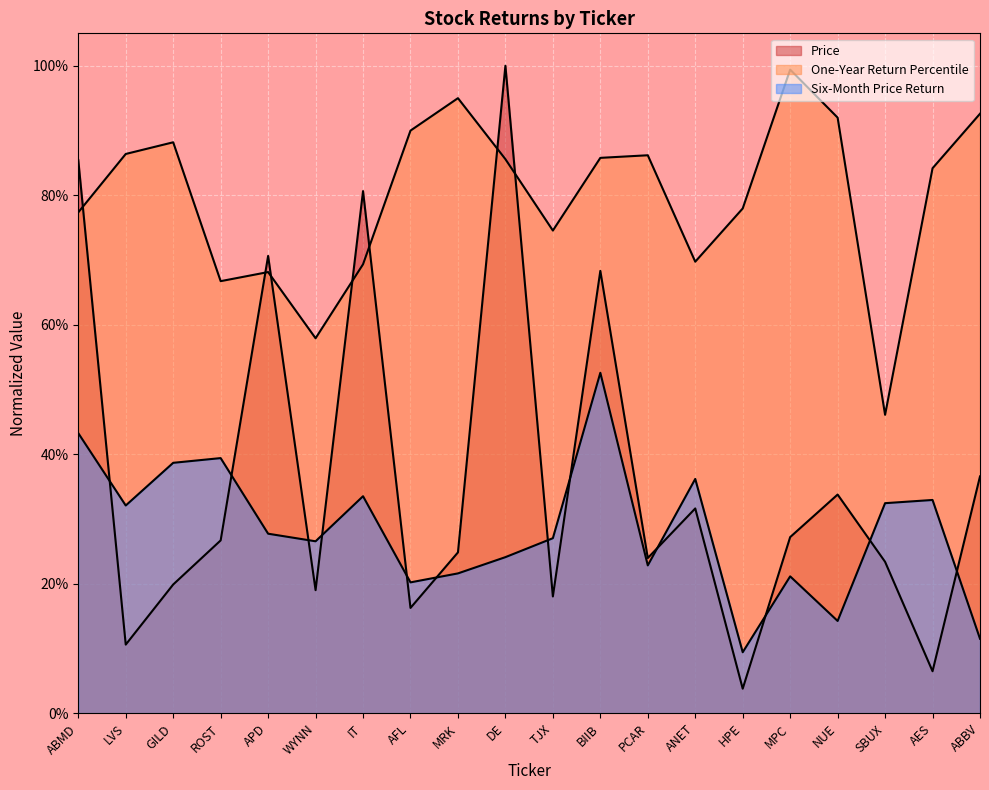

Reading left to right, what are all the values shown in this chart?

Price: 0.9	0.1	0.2	0.3	0.7	0.2	0.8	0.2	0.2	1.0	0.2	0.7	0.2	0.3	0.0	0.3	0.3	0.2	0.1	0.4
One-Year Return Percentile: 0.8	0.9	0.9	0.7	0.7	0.6	0.7	0.9	0.9	0.9	0.7	0.9	0.9	0.7	0.8	1.0	0.9	0.5	0.8	0.9
Six-Month Price Return: 0.4	0.3	0.4	0.4	0.3	0.3	0.3	0.2	0.2	0.2	0.3	0.5	0.2	0.4	0.1	0.2	0.1	0.3	0.3	0.1